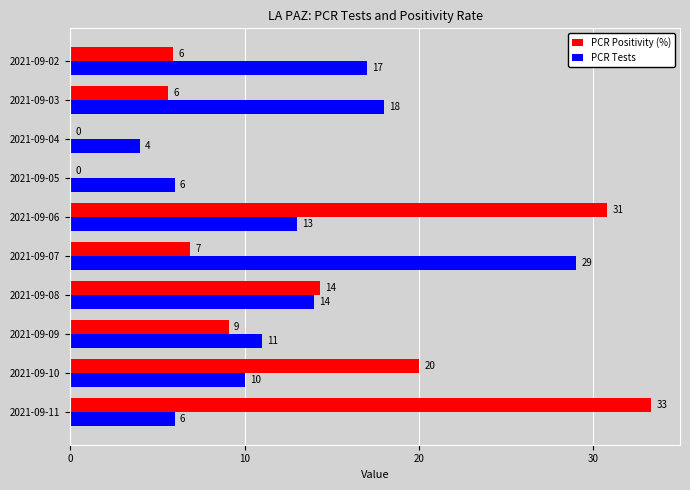

What are all the series names shown in the legend?

PCR Positivity (%), PCR Tests